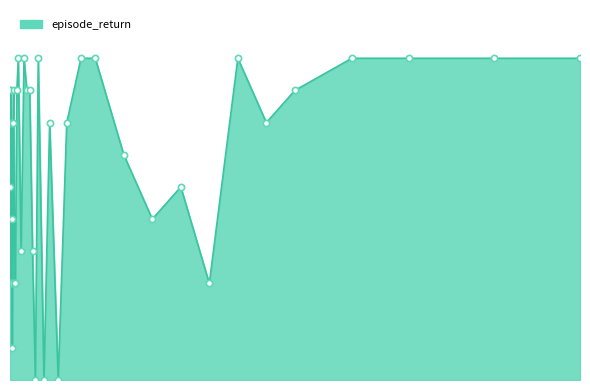

Is this an area chart (filled region under the line)?

Yes